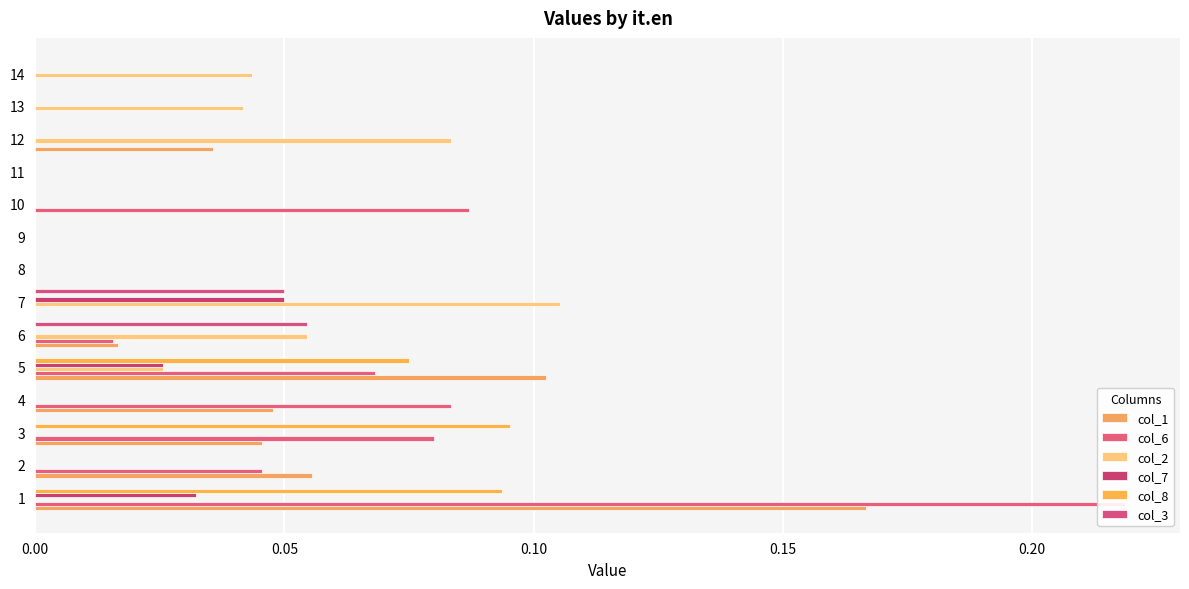

What is the difference between the second highest and minimum values in the col_1 series?

0.1